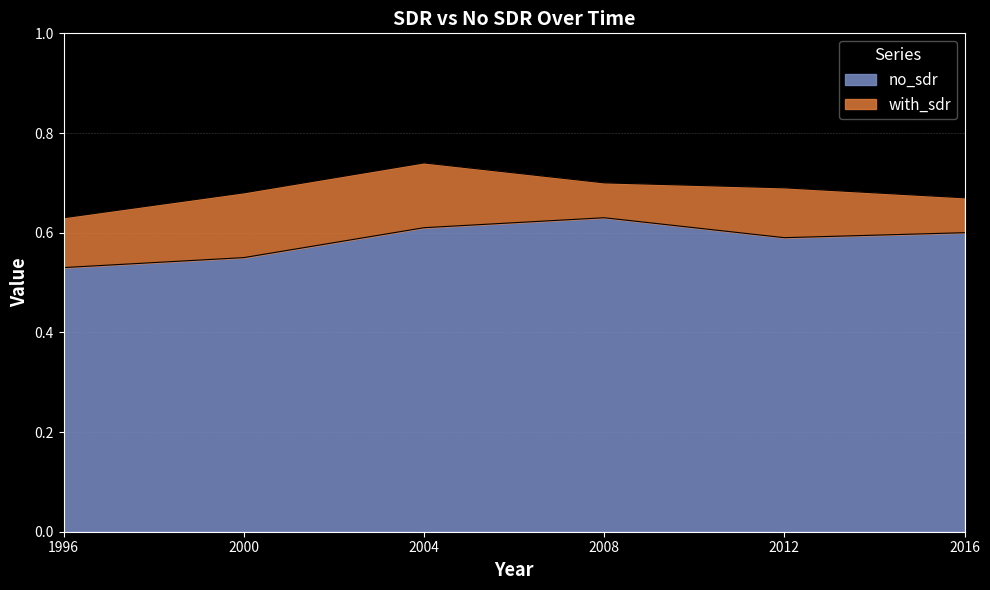

How many series are shown in this chart?

2